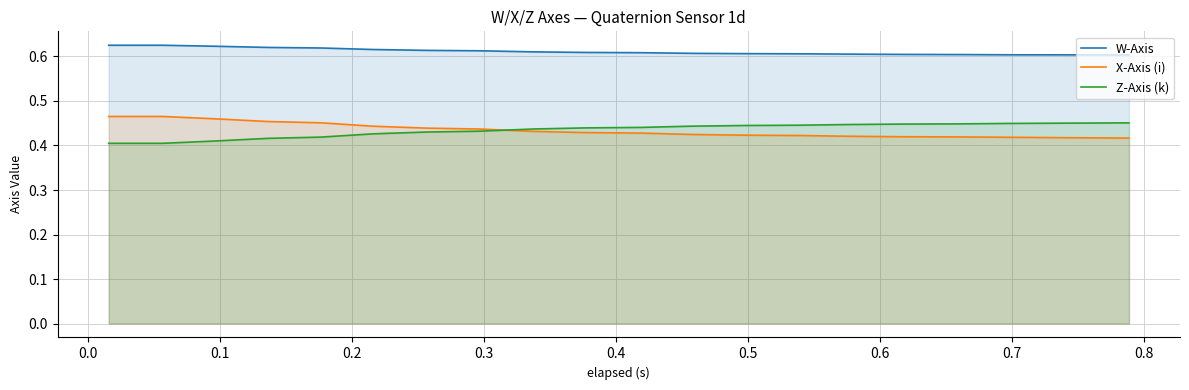

Count the number of categories in the chart.

20